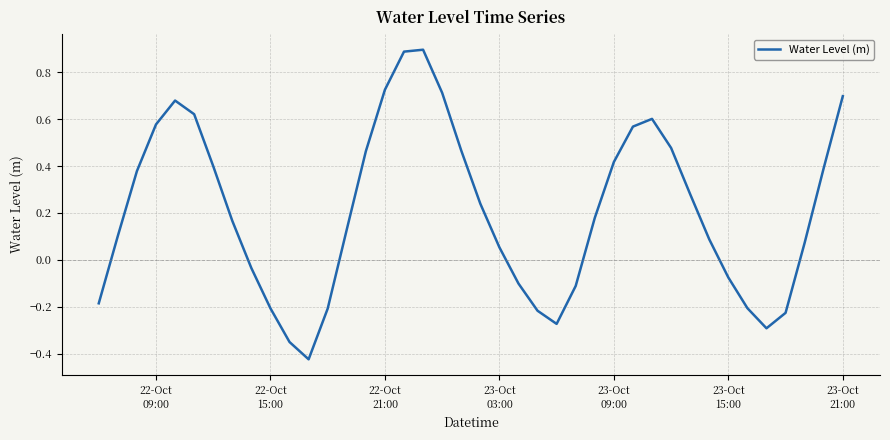

What is the difference between the maximum and minimum values?

1.3